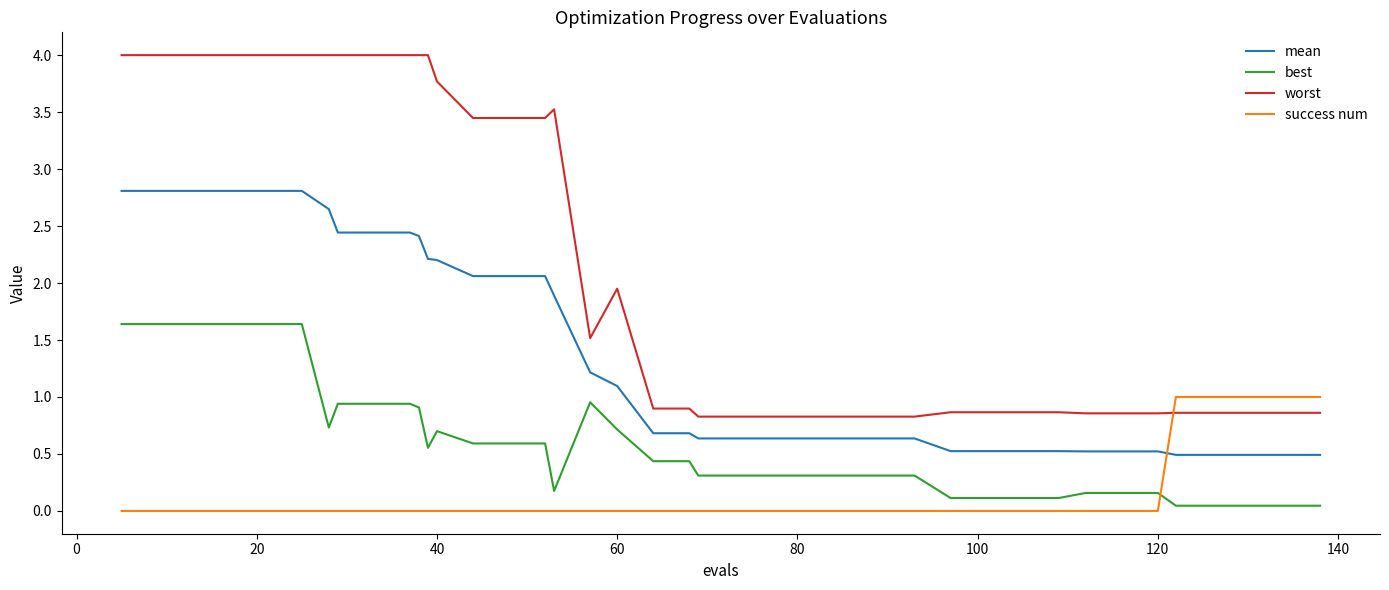

True or false: mean and worst intersect in this chart.

False